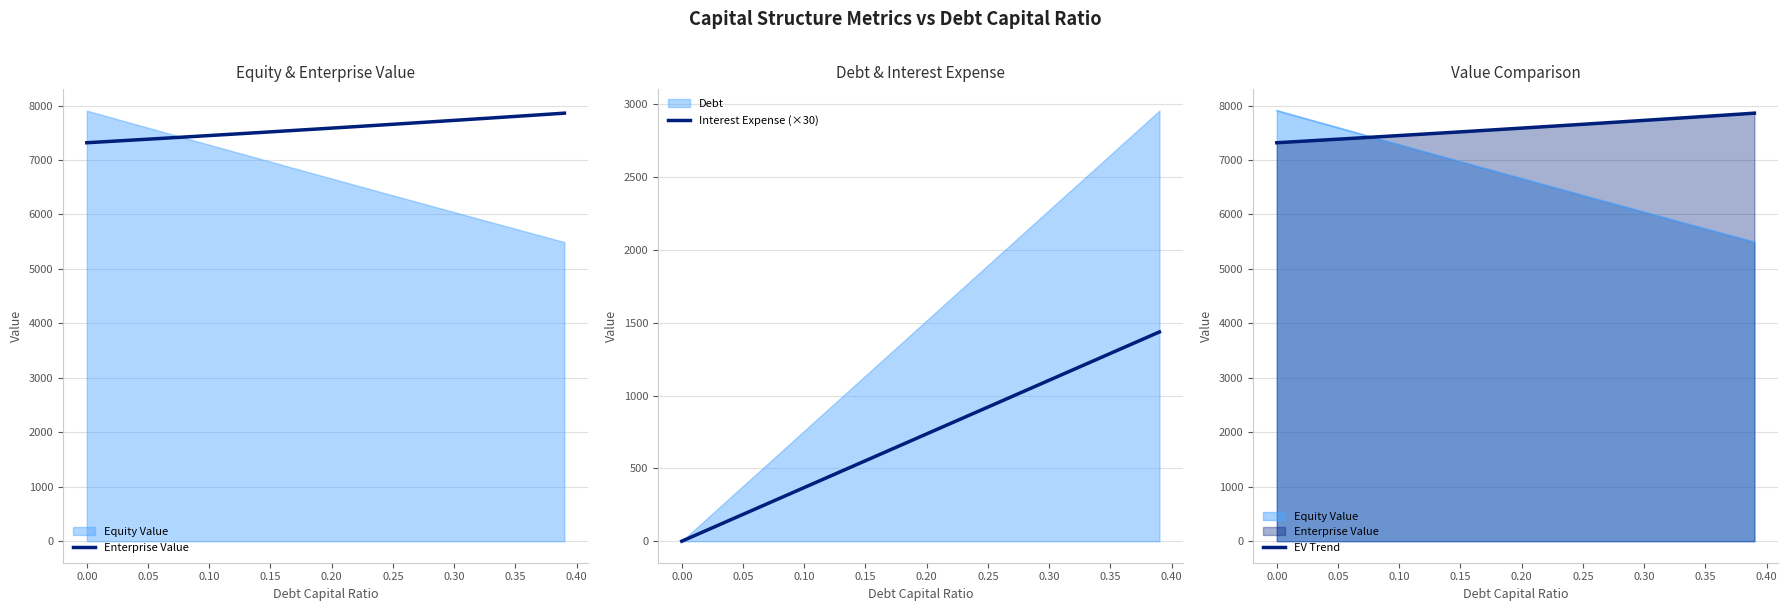

What is the value of the Enterprise Value point at the 10th from the left?

7435.6